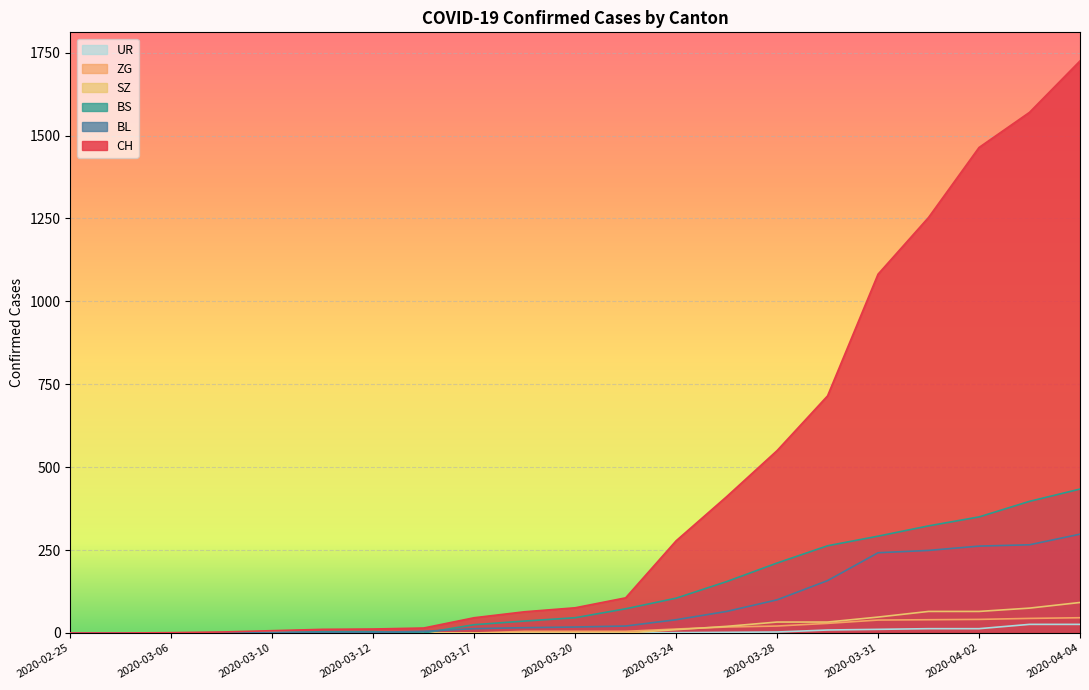

At which label is BS closest to 217?

2020-03-28